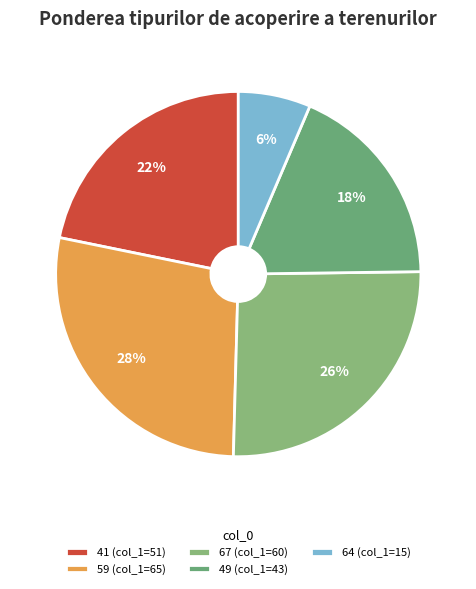

What is the ratio of the value at 67 to the value at 59?

0.9